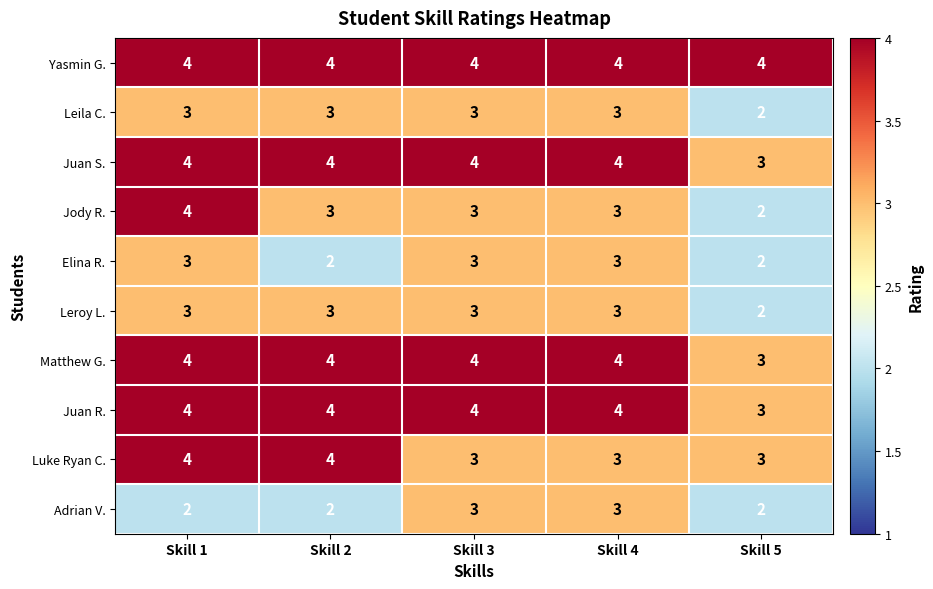

The value of Juan R. at Skill 5 is 1. True or false?

False